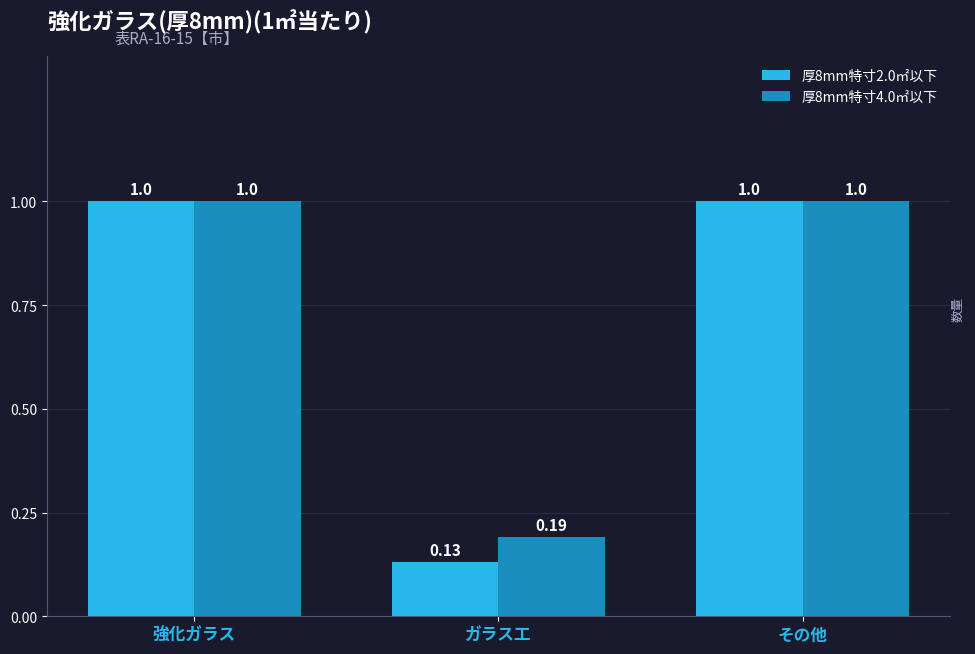

What is the average value of the 厚8mm特寸4.0㎡以下 series?

0.7